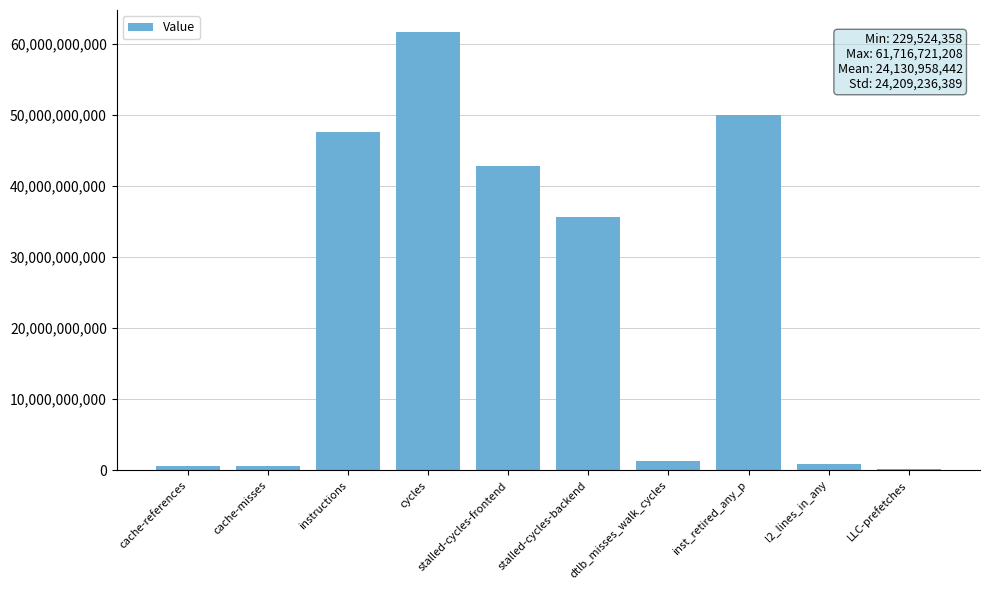

Which has a higher value, stalled-cycles-frontend or inst_retired_any_p?

inst_retired_any_p